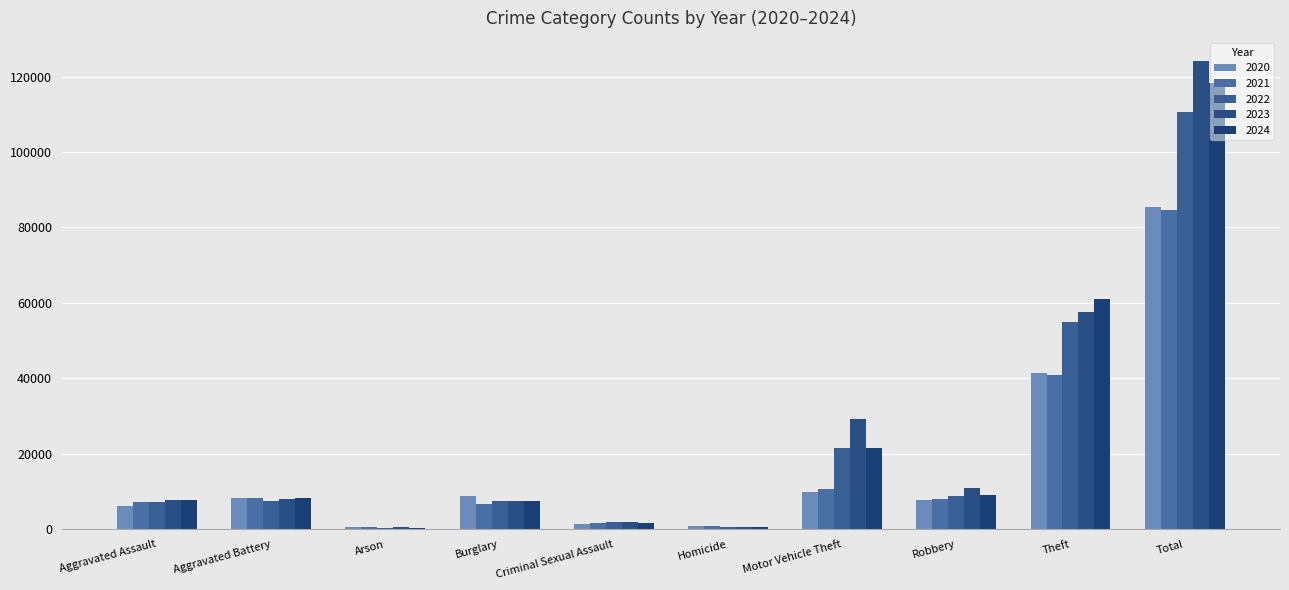

At which category is the sum across all series the highest?

Total